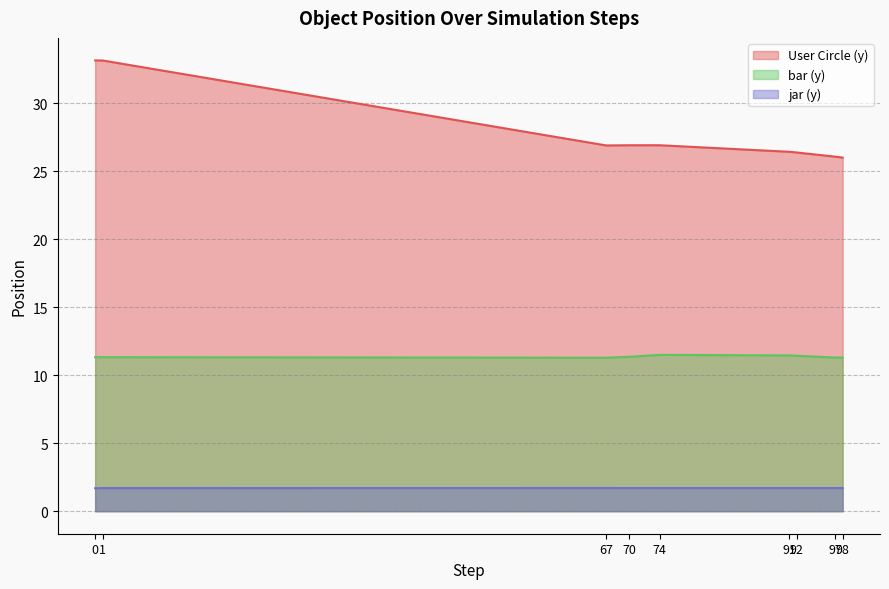

Does the chart have visible grid lines?

Yes